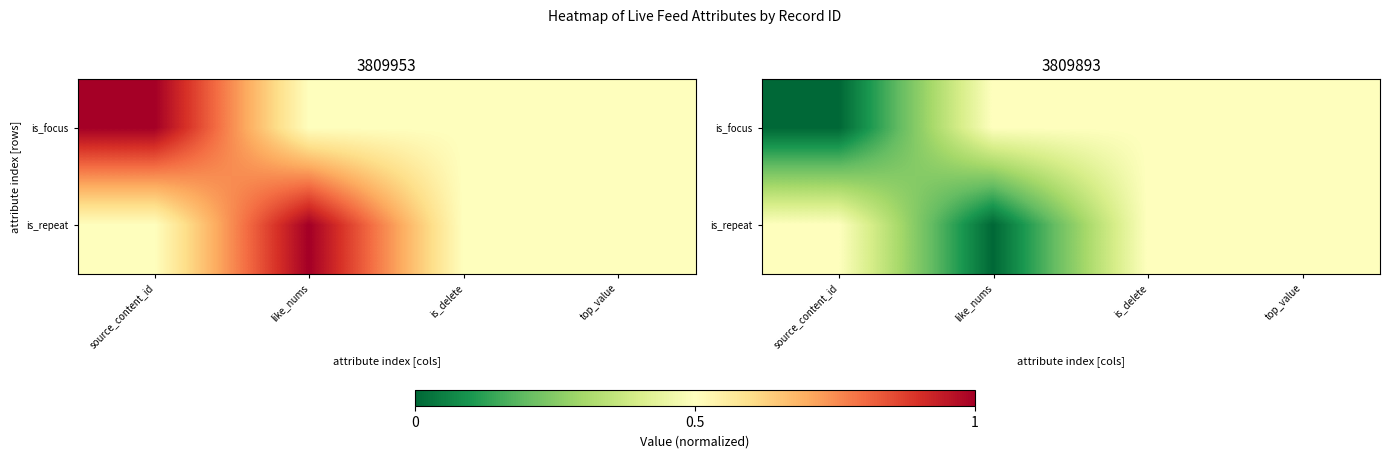

Count the is_focus values in the range 0 to 1.

4